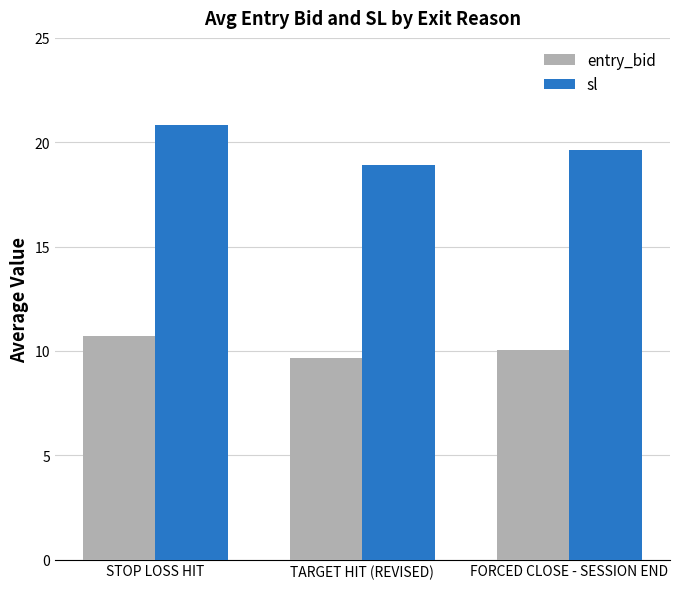

Between STOP LOSS HIT and FORCED CLOSE - SESSION END, which series saw the biggest shift?

sl